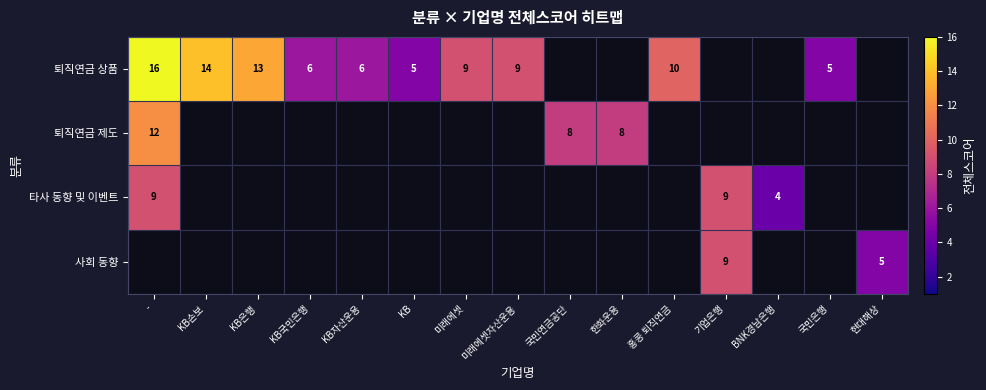

Is the value of 사회 동향 at 홍콩 퇴직연금 greater than the value of 타사 동향 및 이벤트 at 미래에셋자산운용?

No